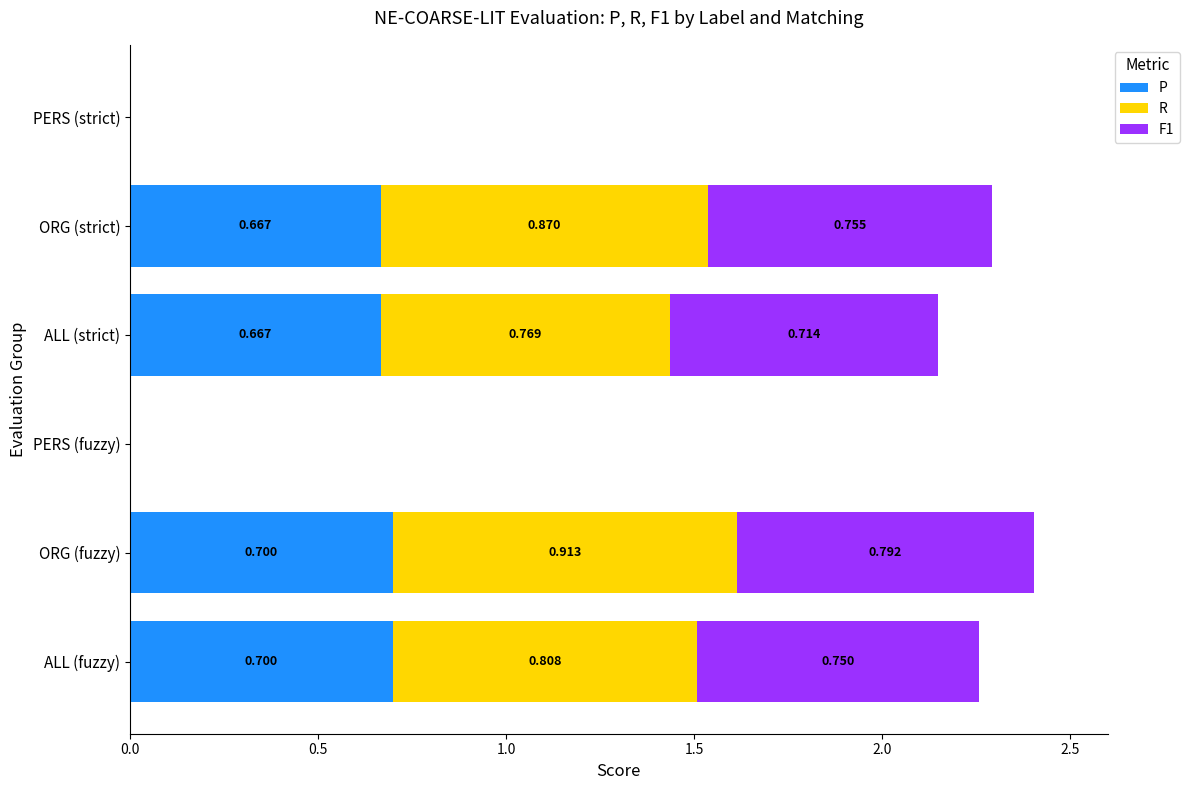

How many categories are shown in the chart?

6